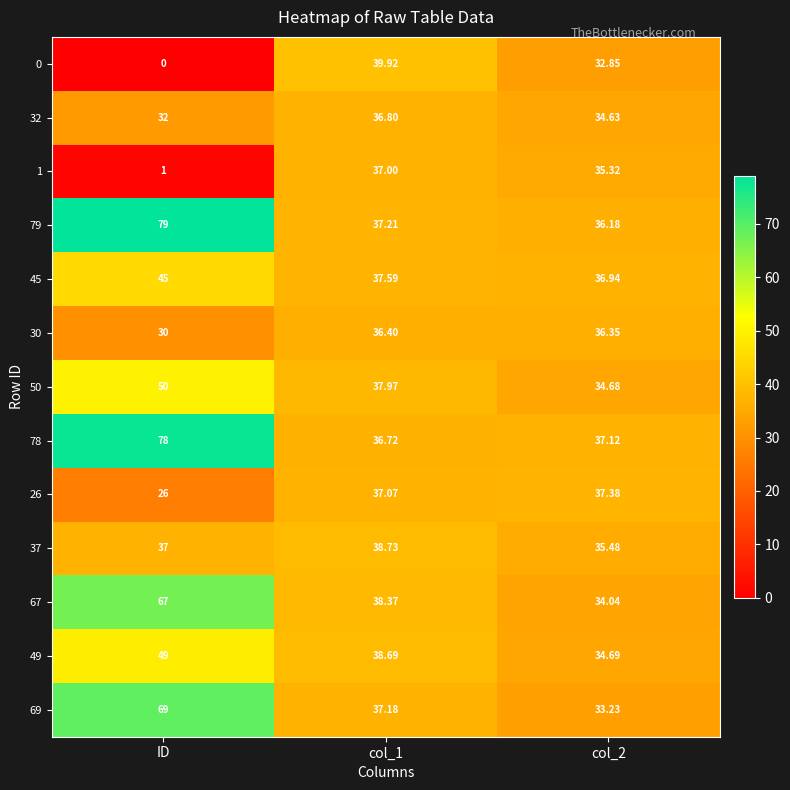

At which label does 50 first exceed 37?

ID